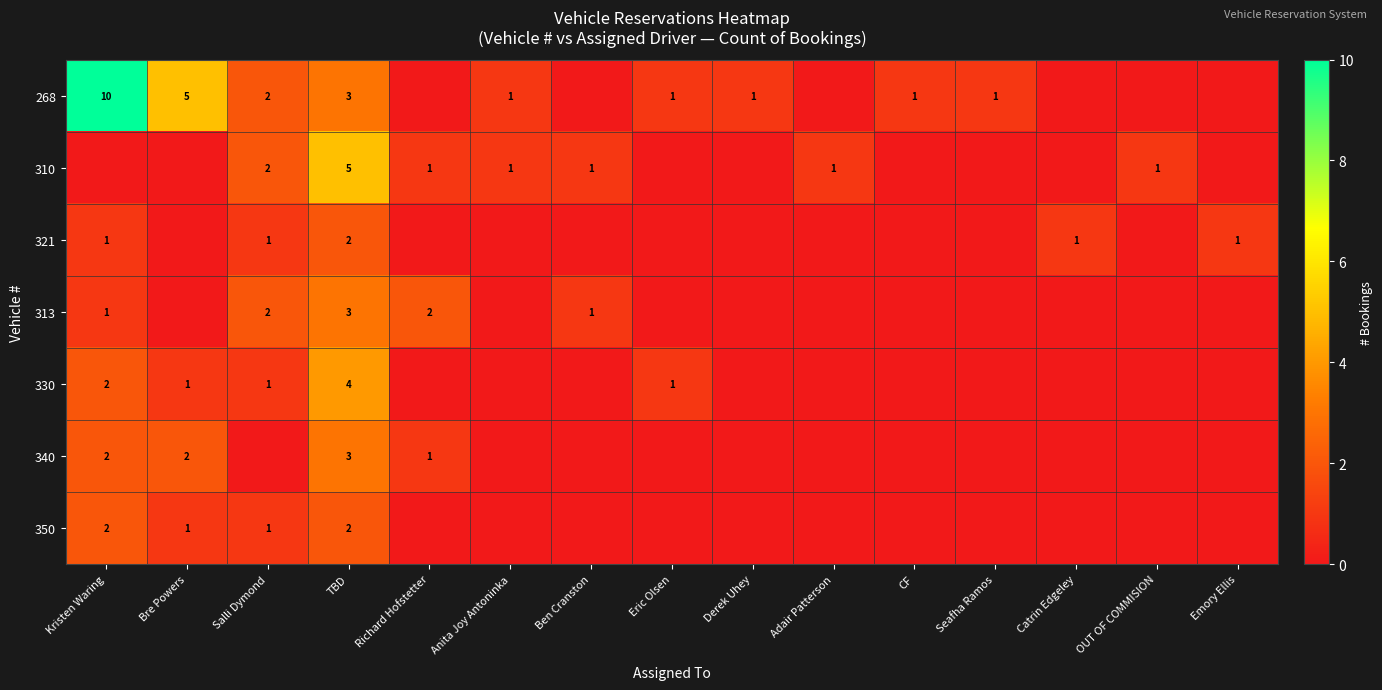

True or false: 268 has a value of 2 at TBD.

False